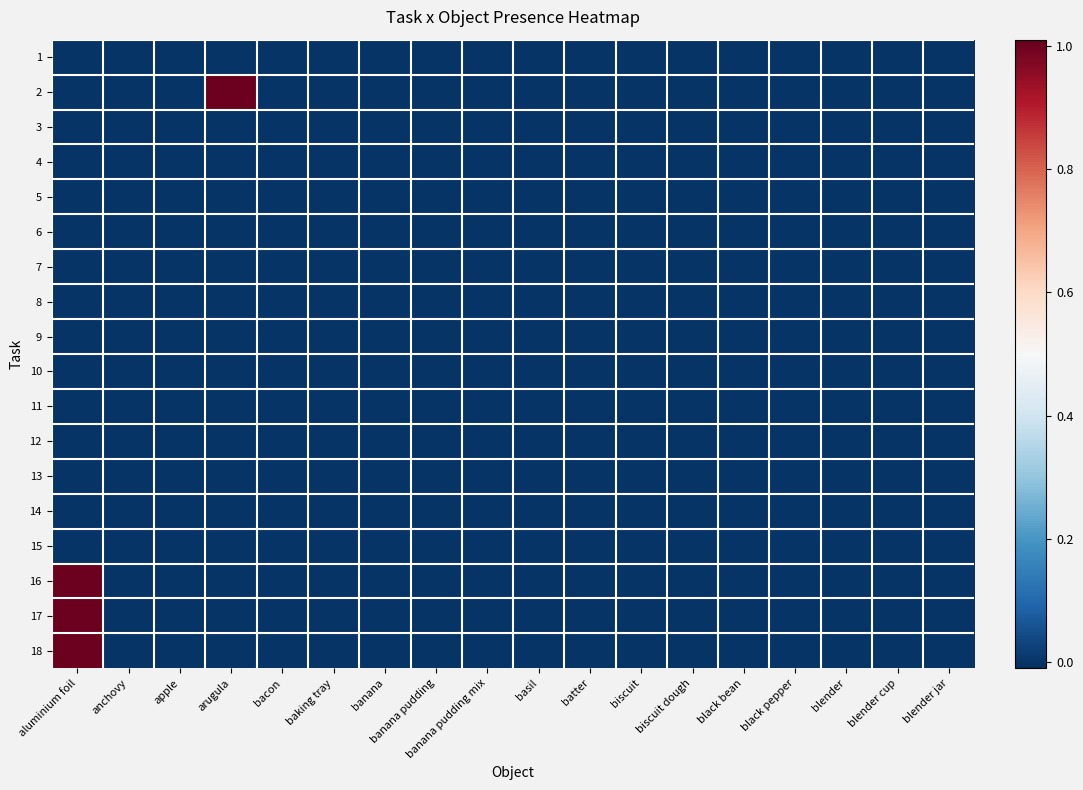

Reading right to left, list all the values displayed in this chart.

1: blender jar=0	blender cup=0	blender=0	black pepper=0	black bean=0	biscuit dough=0	biscuit=0	batter=0	basil=0	banana pudding mix=0	banana pudding=0	banana=0	baking tray=0	bacon=0	arugula=0	apple=0	anchovy=0	aluminium foil=0
2: blender jar=0	blender cup=0	blender=0	black pepper=0	black bean=0	biscuit dough=0	biscuit=0	batter=0	basil=0	banana pudding mix=0	banana pudding=0	banana=0	baking tray=0	bacon=0	arugula=1	apple=0	anchovy=0	aluminium foil=0
3: blender jar=0	blender cup=0	blender=0	black pepper=0	black bean=0	biscuit dough=0	biscuit=0	batter=0	basil=0	banana pudding mix=0	banana pudding=0	banana=0	baking tray=0	bacon=0	arugula=0	apple=0	anchovy=0	aluminium foil=0
4: blender jar=0	blender cup=0	blender=0	black pepper=0	black bean=0	biscuit dough=0	biscuit=0	batter=0	basil=0	banana pudding mix=0	banana pudding=0	banana=0	baking tray=0	bacon=0	arugula=0	apple=0	anchovy=0	aluminium foil=0
5: blender jar=0	blender cup=0	blender=0	black pepper=0	black bean=0	biscuit dough=0	biscuit=0	batter=0	basil=0	banana pudding mix=0	banana pudding=0	banana=0	baking tray=0	bacon=0	arugula=0	apple=0	anchovy=0	aluminium foil=0
6: blender jar=0	blender cup=0	blender=0	black pepper=0	black bean=0	biscuit dough=0	biscuit=0	batter=0	basil=0	banana pudding mix=0	banana pudding=0	banana=0	baking tray=0	bacon=0	arugula=0	apple=0	anchovy=0	aluminium foil=0
7: blender jar=0	blender cup=0	blender=0	black pepper=0	black bean=0	biscuit dough=0	biscuit=0	batter=0	basil=0	banana pudding mix=0	banana pudding=0	banana=0	baking tray=0	bacon=0	arugula=0	apple=0	anchovy=0	aluminium foil=0
8: blender jar=0	blender cup=0	blender=0	black pepper=0	black bean=0	biscuit dough=0	biscuit=0	batter=0	basil=0	banana pudding mix=0	banana pudding=0	banana=0	baking tray=0	bacon=0	arugula=0	apple=0	anchovy=0	aluminium foil=0
9: blender jar=0	blender cup=0	blender=0	black pepper=0	black bean=0	biscuit dough=0	biscuit=0	batter=0	basil=0	banana pudding mix=0	banana pudding=0	banana=0	baking tray=0	bacon=0	arugula=0	apple=0	anchovy=0	aluminium foil=0
10: blender jar=0	blender cup=0	blender=0	black pepper=0	black bean=0	biscuit dough=0	biscuit=0	batter=0	basil=0	banana pudding mix=0	banana pudding=0	banana=0	baking tray=0	bacon=0	arugula=0	apple=0	anchovy=0	aluminium foil=0
11: blender jar=0	blender cup=0	blender=0	black pepper=0	black bean=0	biscuit dough=0	biscuit=0	batter=0	basil=0	banana pudding mix=0	banana pudding=0	banana=0	baking tray=0	bacon=0	arugula=0	apple=0	anchovy=0	aluminium foil=0
12: blender jar=0	blender cup=0	blender=0	black pepper=0	black bean=0	biscuit dough=0	biscuit=0	batter=0	basil=0	banana pudding mix=0	banana pudding=0	banana=0	baking tray=0	bacon=0	arugula=0	apple=0	anchovy=0	aluminium foil=0
13: blender jar=0	blender cup=0	blender=0	black pepper=0	black bean=0	biscuit dough=0	biscuit=0	batter=0	basil=0	banana pudding mix=0	banana pudding=0	banana=0	baking tray=0	bacon=0	arugula=0	apple=0	anchovy=0	aluminium foil=0
14: blender jar=0	blender cup=0	blender=0	black pepper=0	black bean=0	biscuit dough=0	biscuit=0	batter=0	basil=0	banana pudding mix=0	banana pudding=0	banana=0	baking tray=0	bacon=0	arugula=0	apple=0	anchovy=0	aluminium foil=0
15: blender jar=0	blender cup=0	blender=0	black pepper=0	black bean=0	biscuit dough=0	biscuit=0	batter=0	basil=0	banana pudding mix=0	banana pudding=0	banana=0	baking tray=0	bacon=0	arugula=0	apple=0	anchovy=0	aluminium foil=0
16: blender jar=0	blender cup=0	blender=0	black pepper=0	black bean=0	biscuit dough=0	biscuit=0	batter=0	basil=0	banana pudding mix=0	banana pudding=0	banana=0	baking tray=0	bacon=0	arugula=0	apple=0	anchovy=0	aluminium foil=1
17: blender jar=0	blender cup=0	blender=0	black pepper=0	black bean=0	biscuit dough=0	biscuit=0	batter=0	basil=0	banana pudding mix=0	banana pudding=0	banana=0	baking tray=0	bacon=0	arugula=0	apple=0	anchovy=0	aluminium foil=1
18: blender jar=0	blender cup=0	blender=0	black pepper=0	black bean=0	biscuit dough=0	biscuit=0	batter=0	basil=0	banana pudding mix=0	banana pudding=0	banana=0	baking tray=0	bacon=0	arugula=0	apple=0	anchovy=0	aluminium foil=1